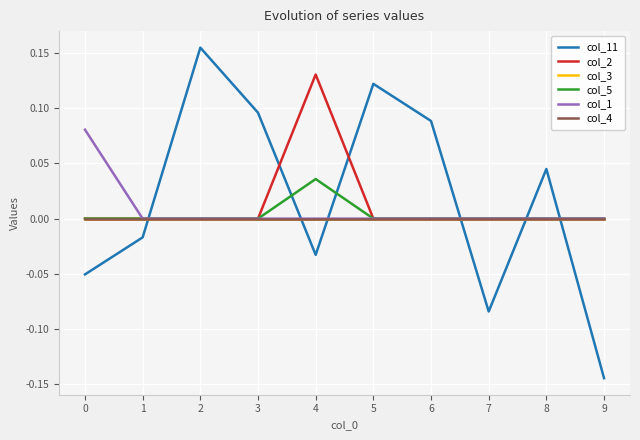

Which series has the largest total across all categories?

col_11